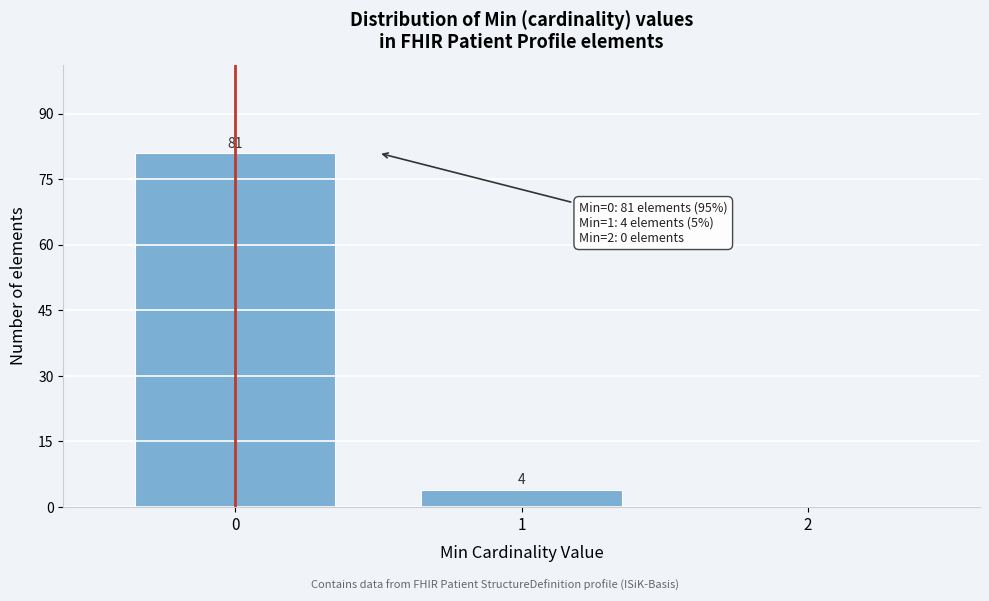

Reading right to left, transcribe all the data shown in this chart.

2=0	1=4	0=81